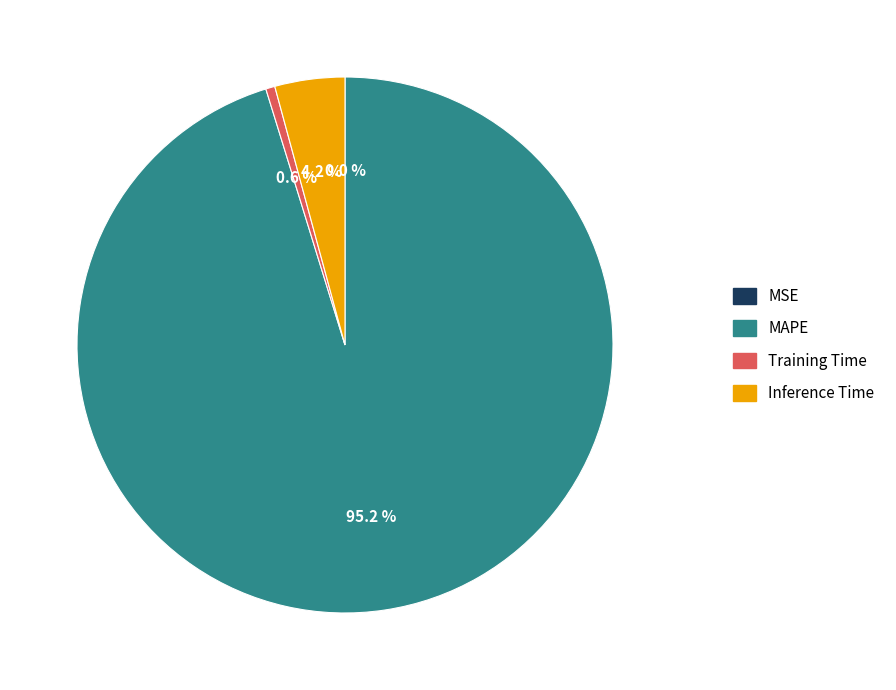

Do Training Time and Inference Time together represent more than half of the pie?

No